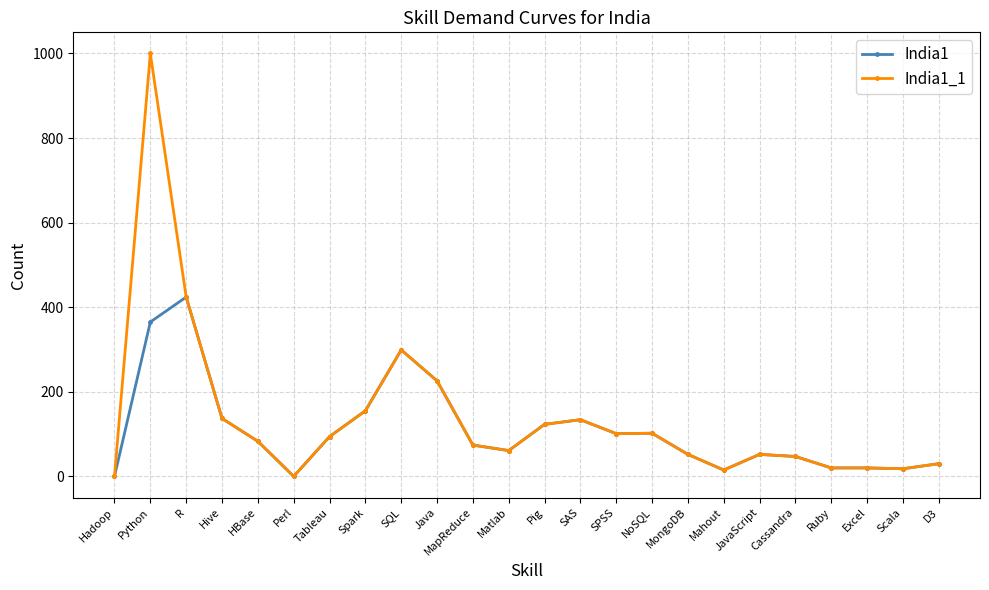

What is the label of the 7th point from the left?

Tableau